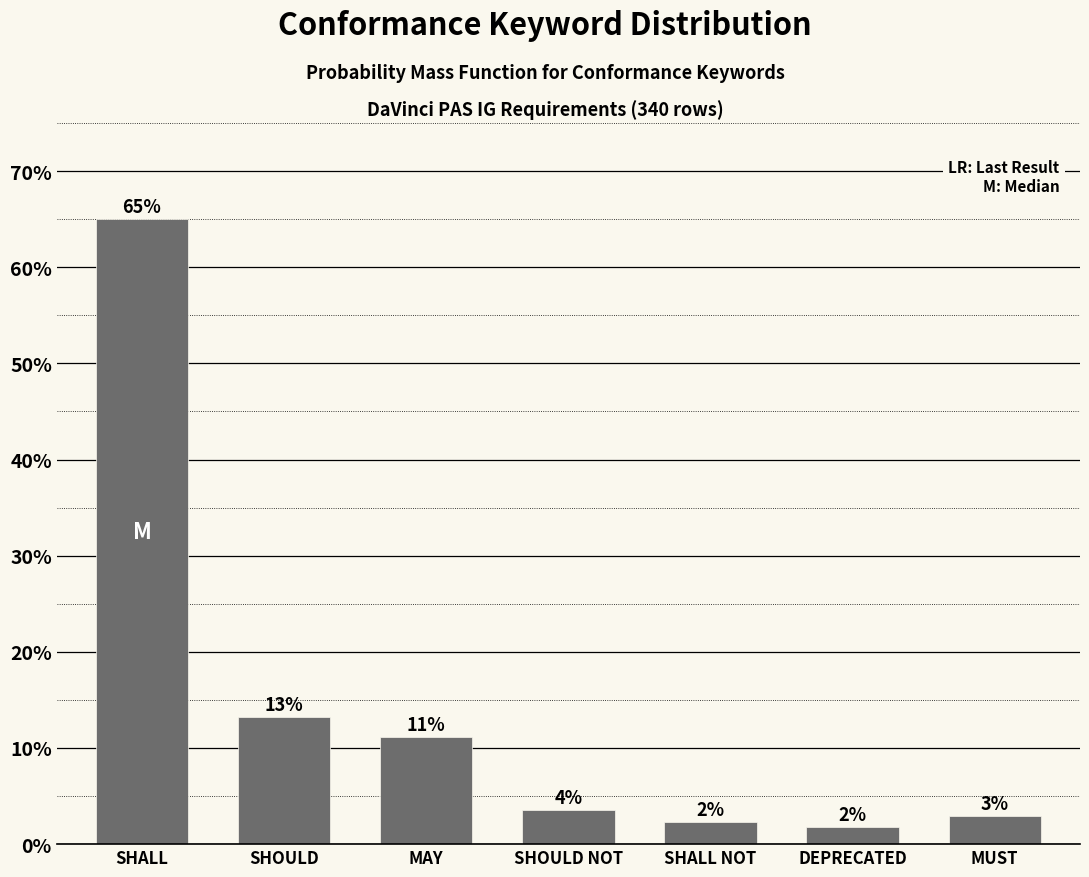

Are the bars horizontal?

No